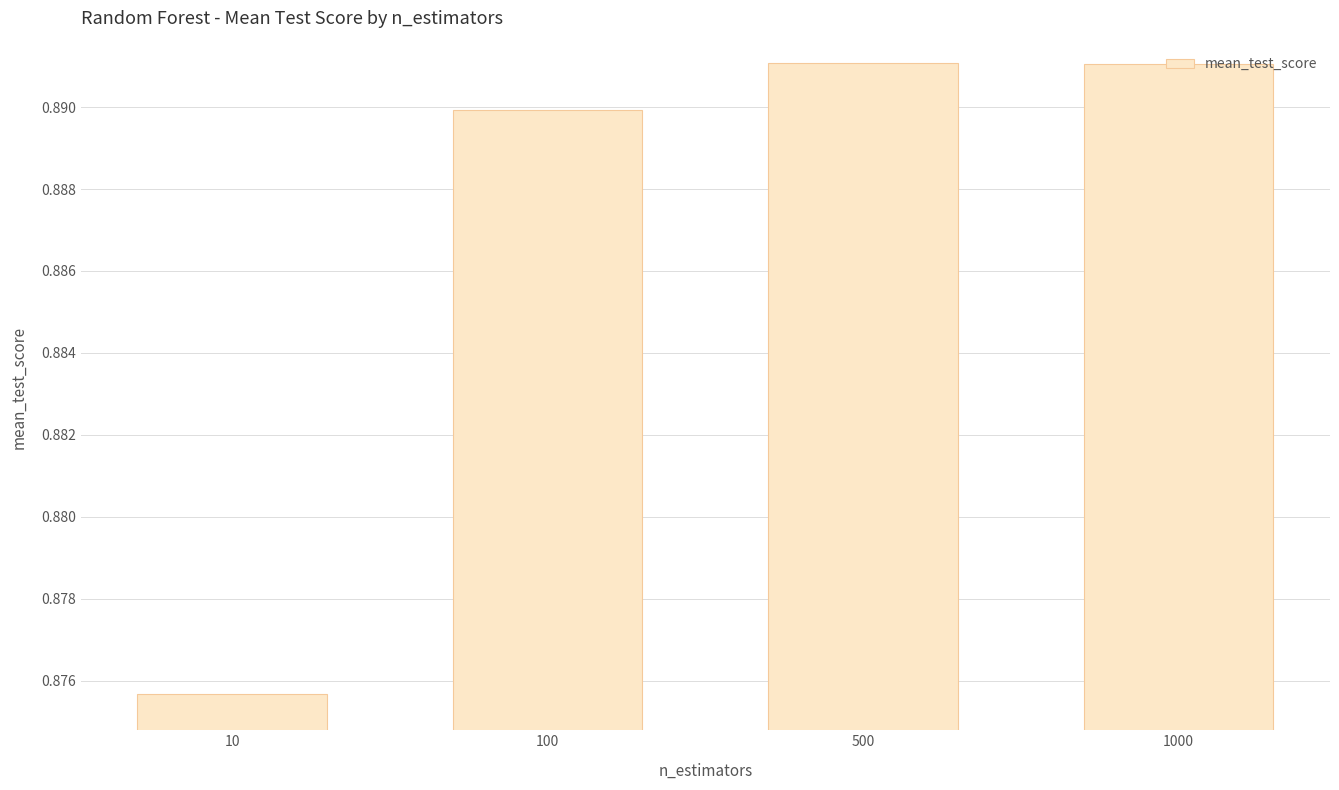

At which category does the chart reach its minimum across all series?

10